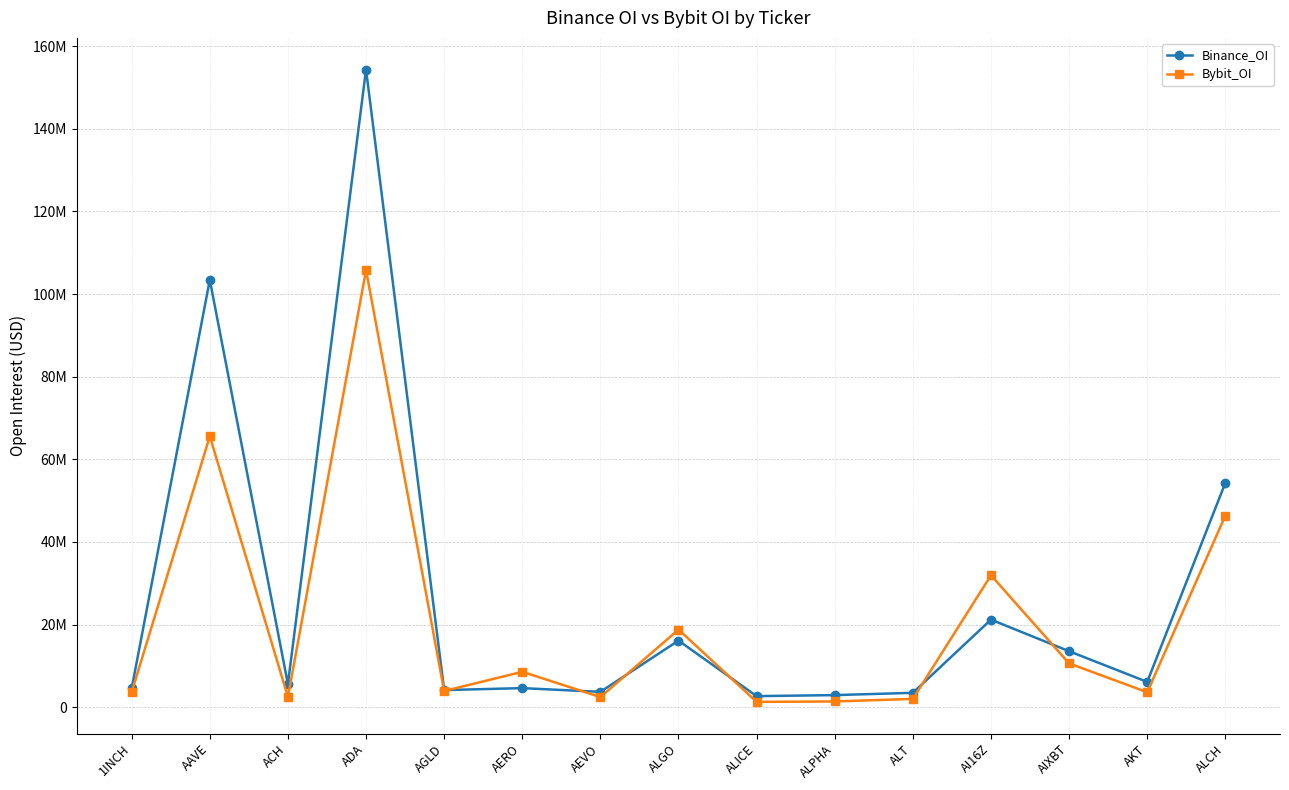

At which category is the sum across all series the highest?

ADA